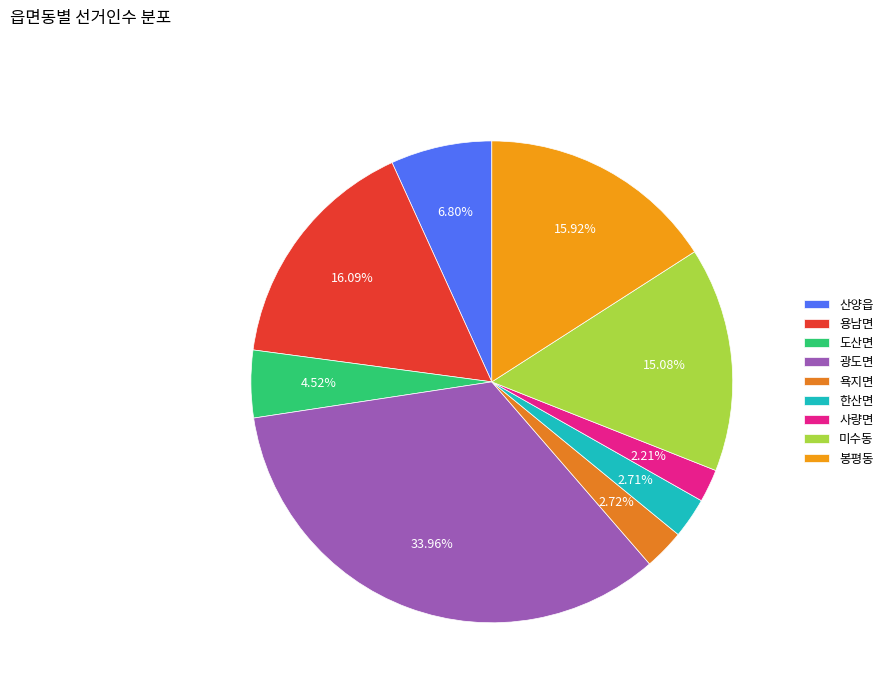

What portion of the pie excludes 한산면?

97.3%